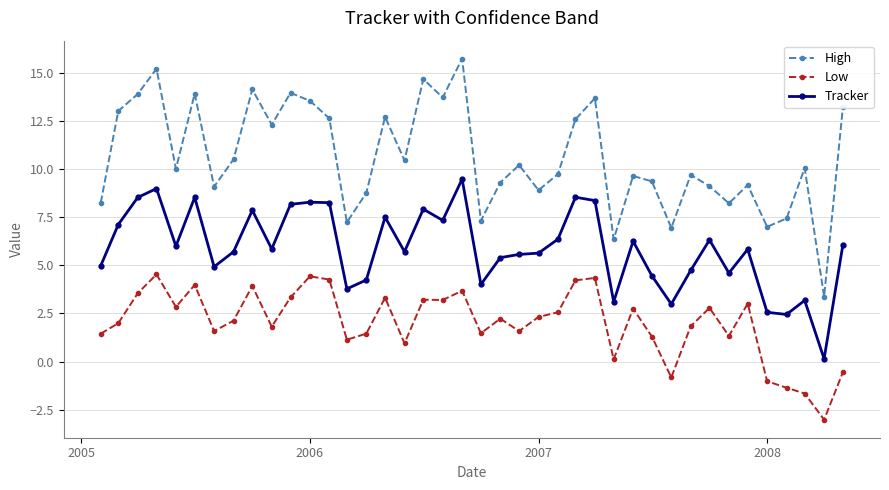

Which series has the largest range (max minus min)?

High